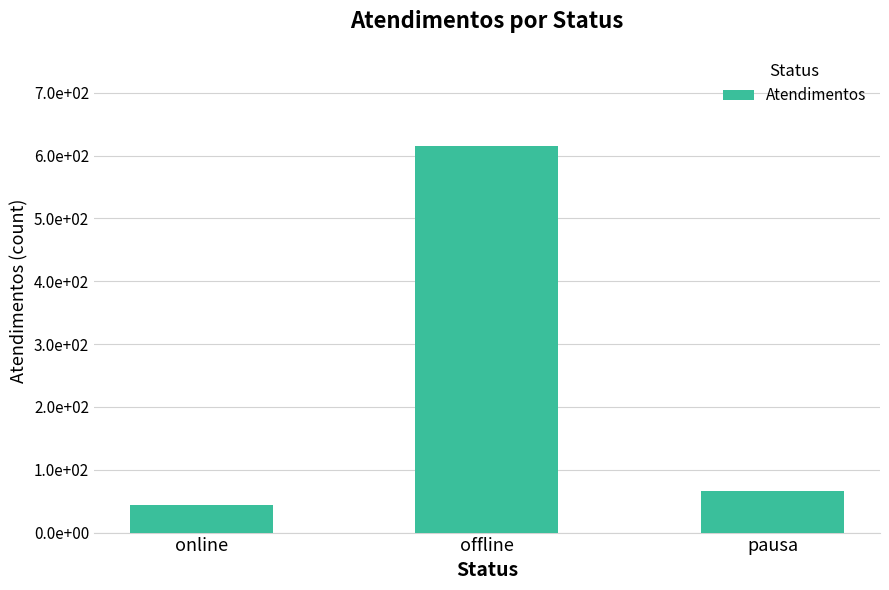

Approximately how many times larger is the value at offline compared to online?

14.0